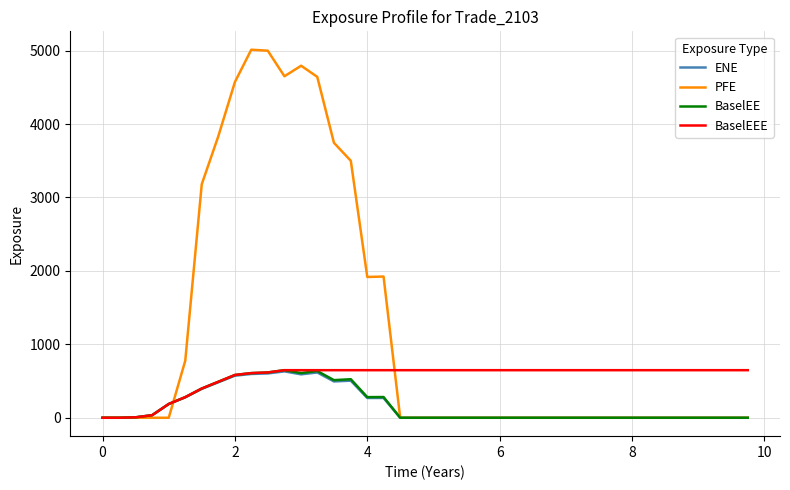

Which series has the largest total across all categories?

PFE